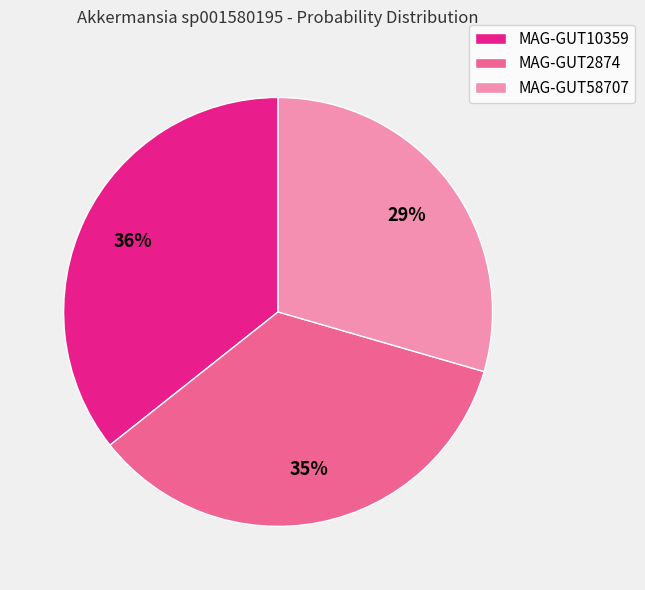

To the nearest percent, what percentage of the pie is MAG-GUT58707?

29%